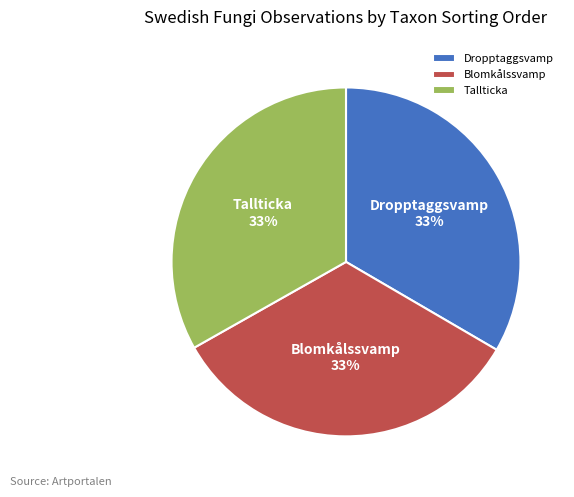

How many slices are in this pie chart?

3